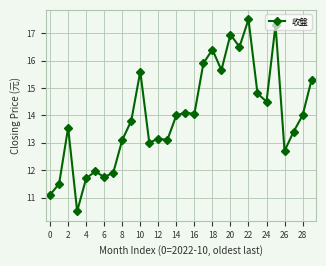

True or false: the data has more than 2 interior local peaks.

True